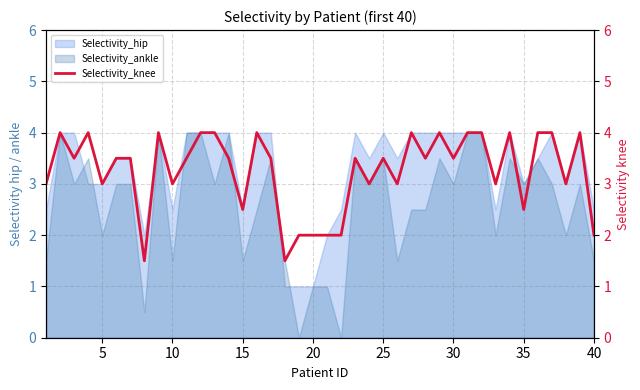

True or false: Selectivity_ankle has a value of 1.0 at 20.

True